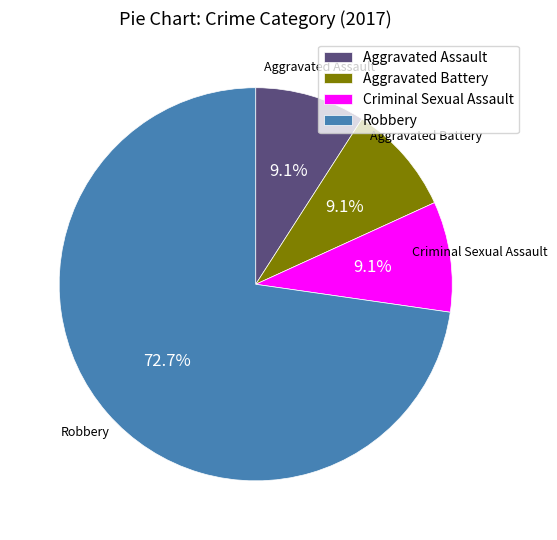

What is the majority slice?

Robbery